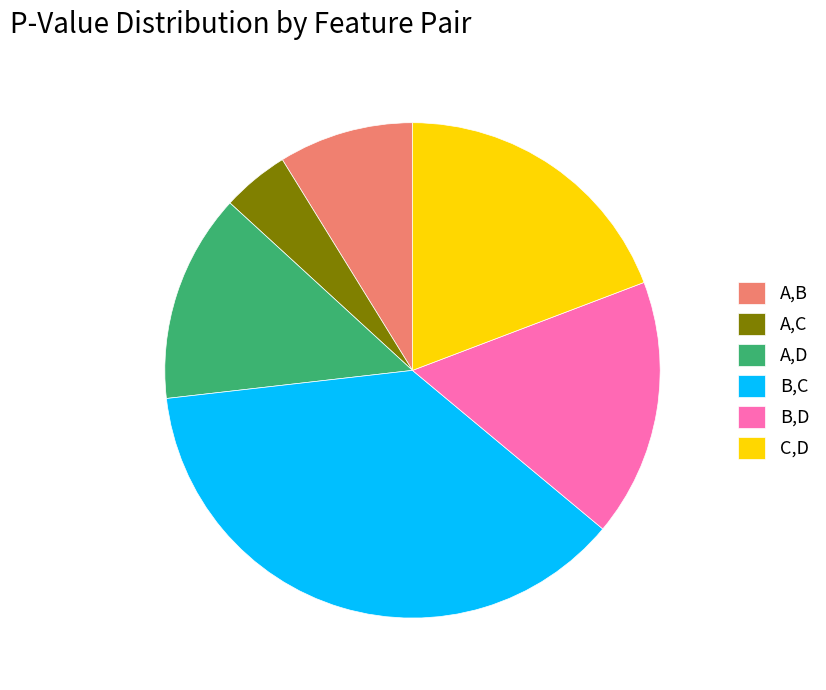

Is it true that B,D is 30% of the pie?

False